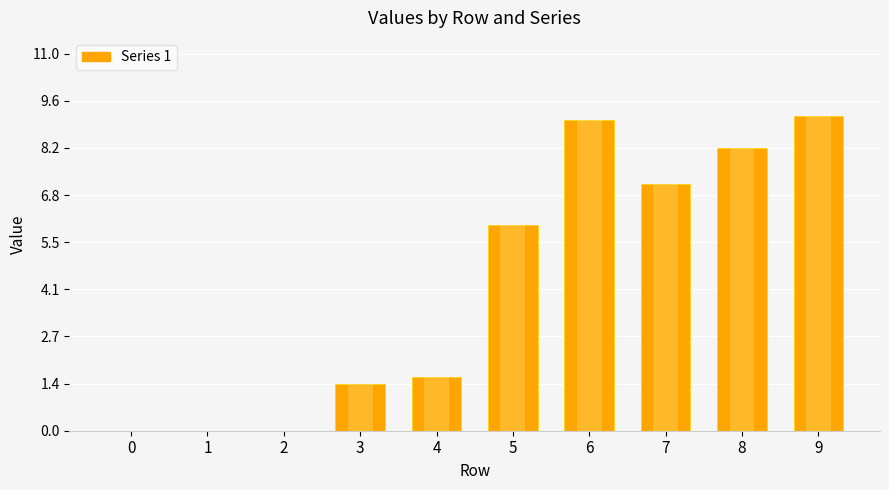

True or false: 1 has a value of 6.0 at 5.

True